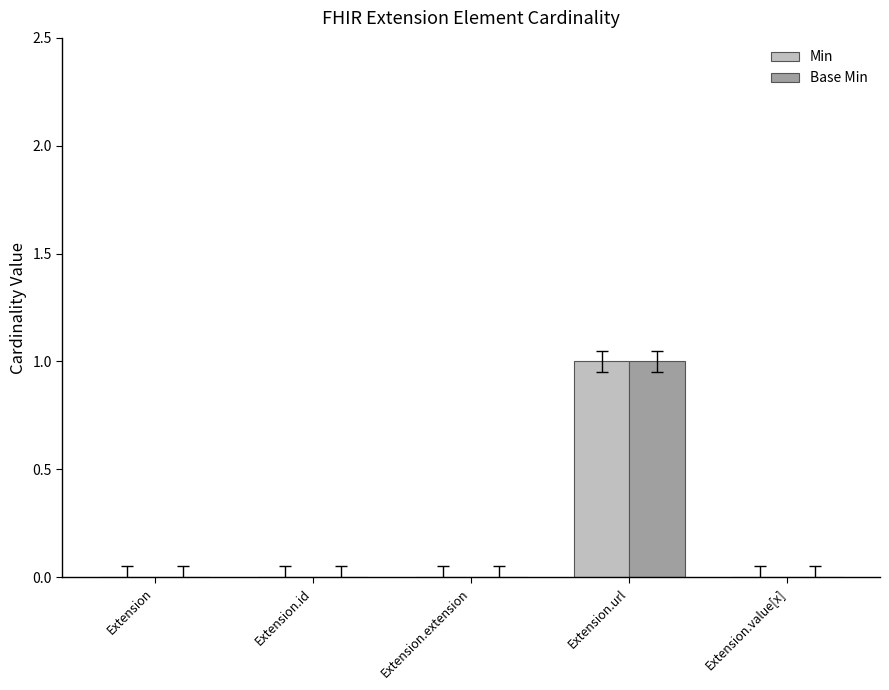

Reading left to right, what are all the values shown in this chart?

Min: 0	0	0	1	0
Base Min: 0	0	0	1	0